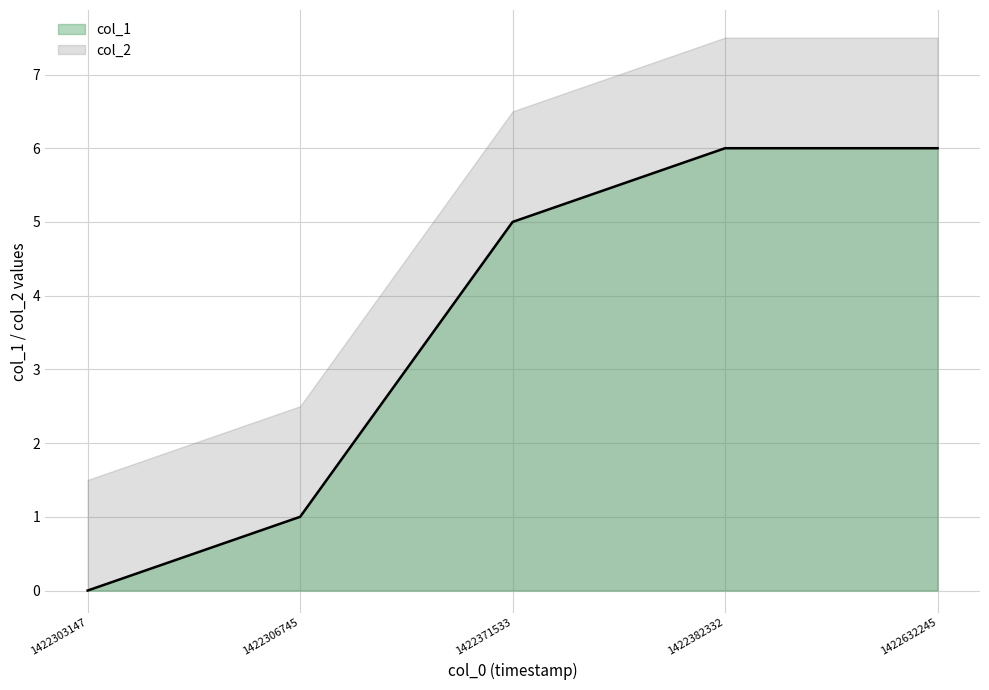

What is the change in value from 1422303147 to 1422632245?

+6